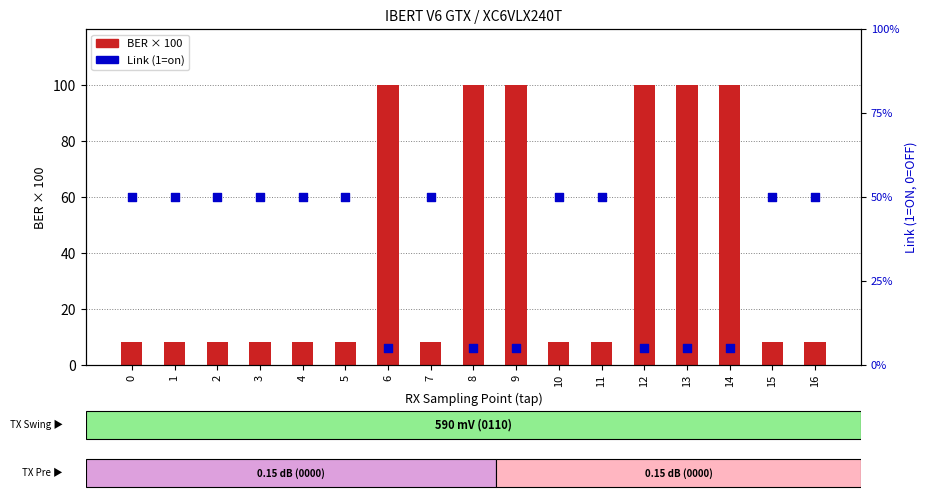

Which series has the largest total across all categories?

BER (x100)